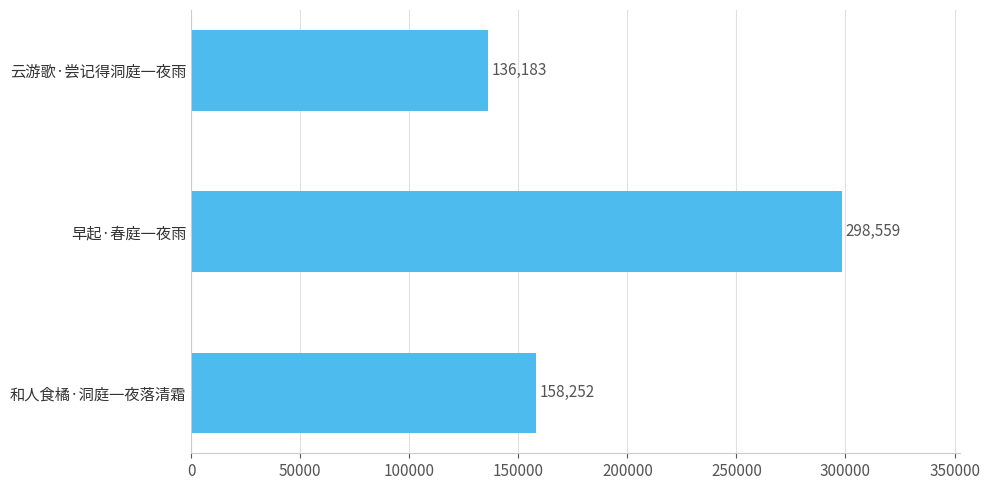

What position from the top is 早起·春庭一夜雨?

2